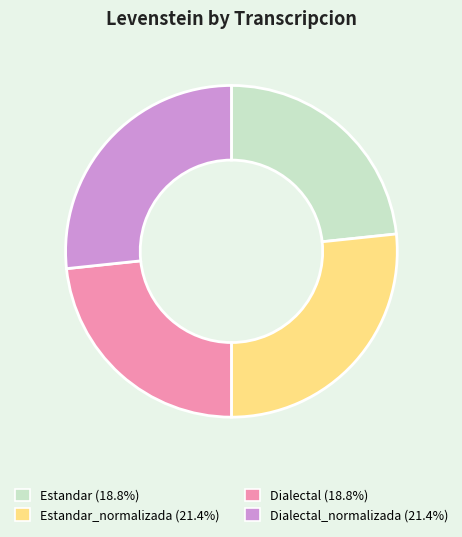

What is the ratio of the value at Dialectal_normalizada (21.4%) to the value at Estandar_normalizada (21.4%)?

1.0